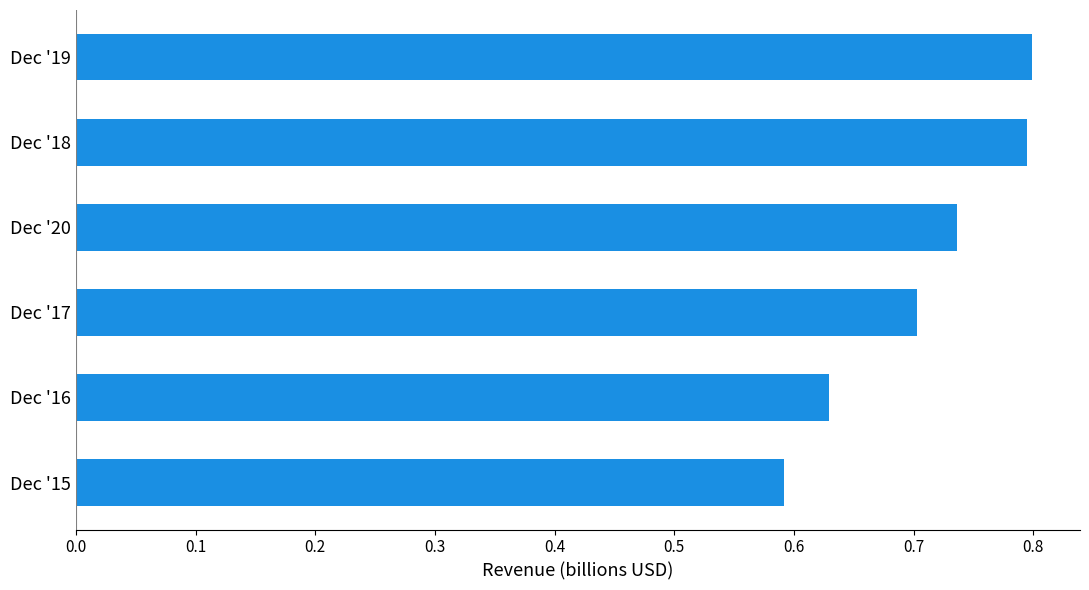

What is the maximum value shown in the chart?

0.8